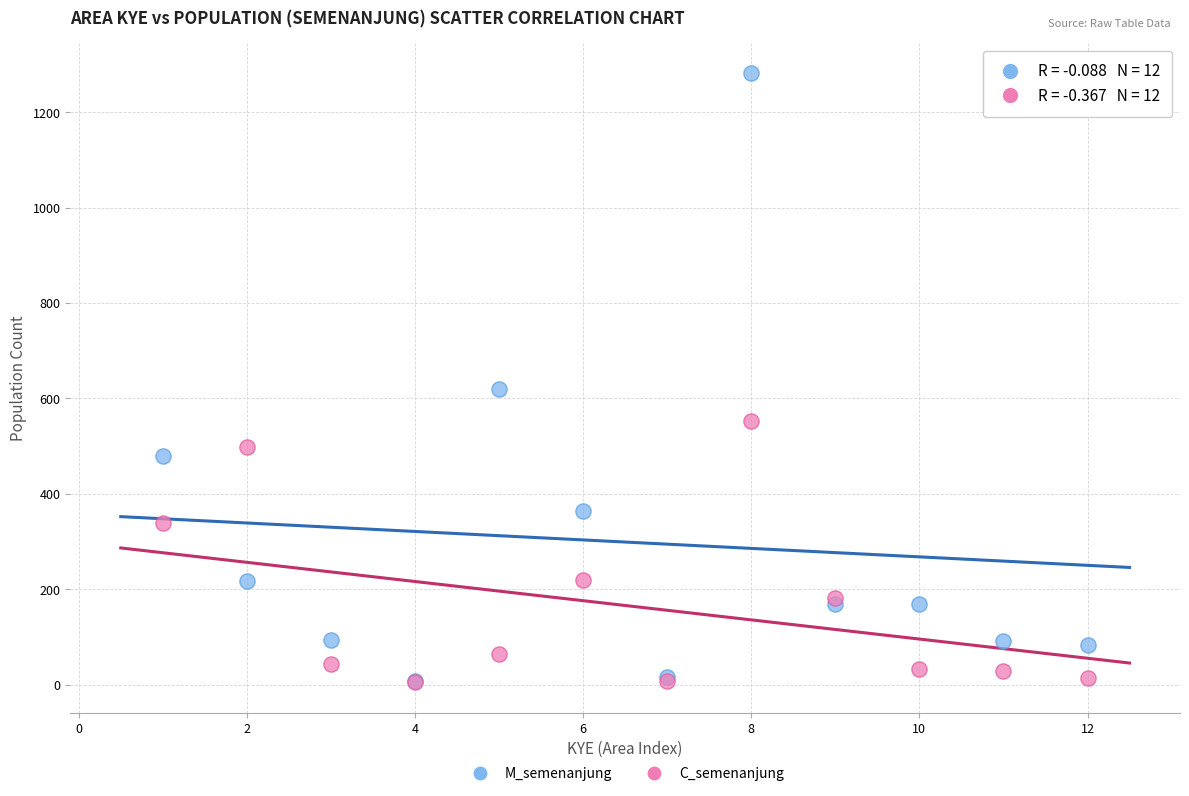

Which series has the widest spread of Y values?

M_semenanjung